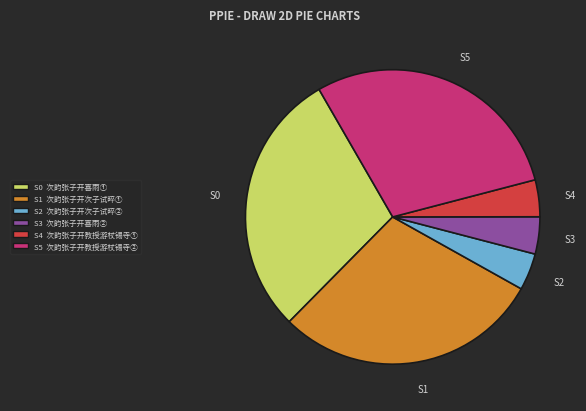

Does any single category account for the majority?

No